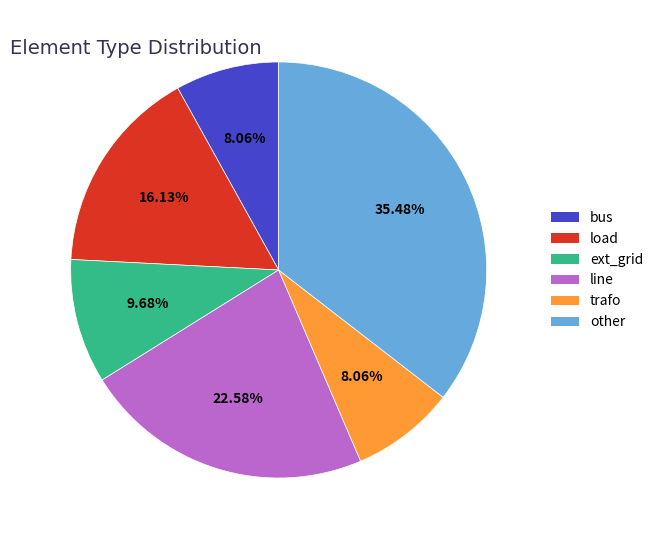

What is the largest slice in the pie chart?

other